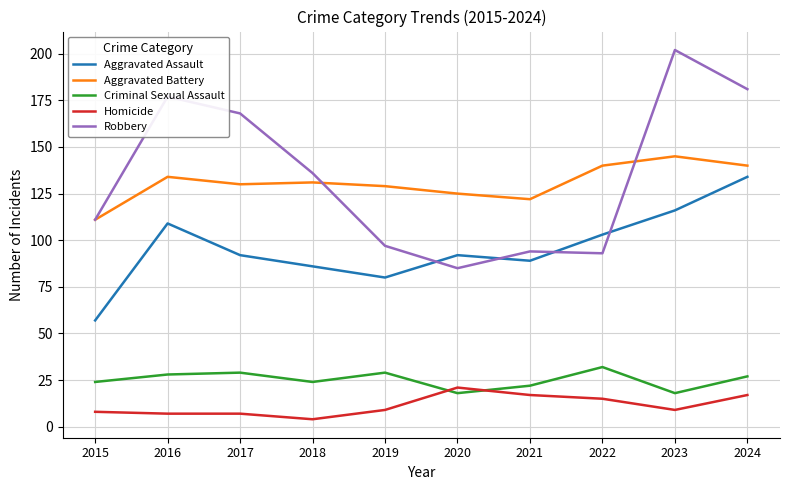

What is the difference between the maximum and minimum values in the Aggravated Assault series?

77